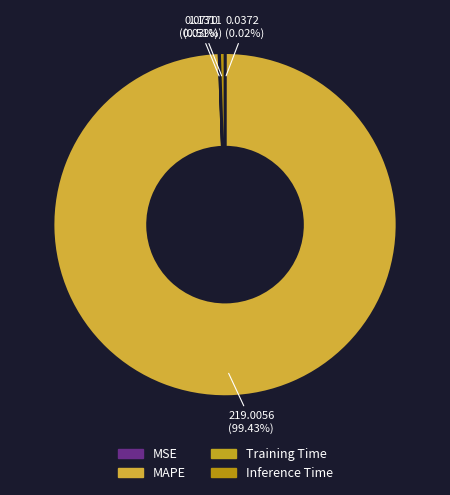

True or false: MSE accounts for 8% of the total.

False